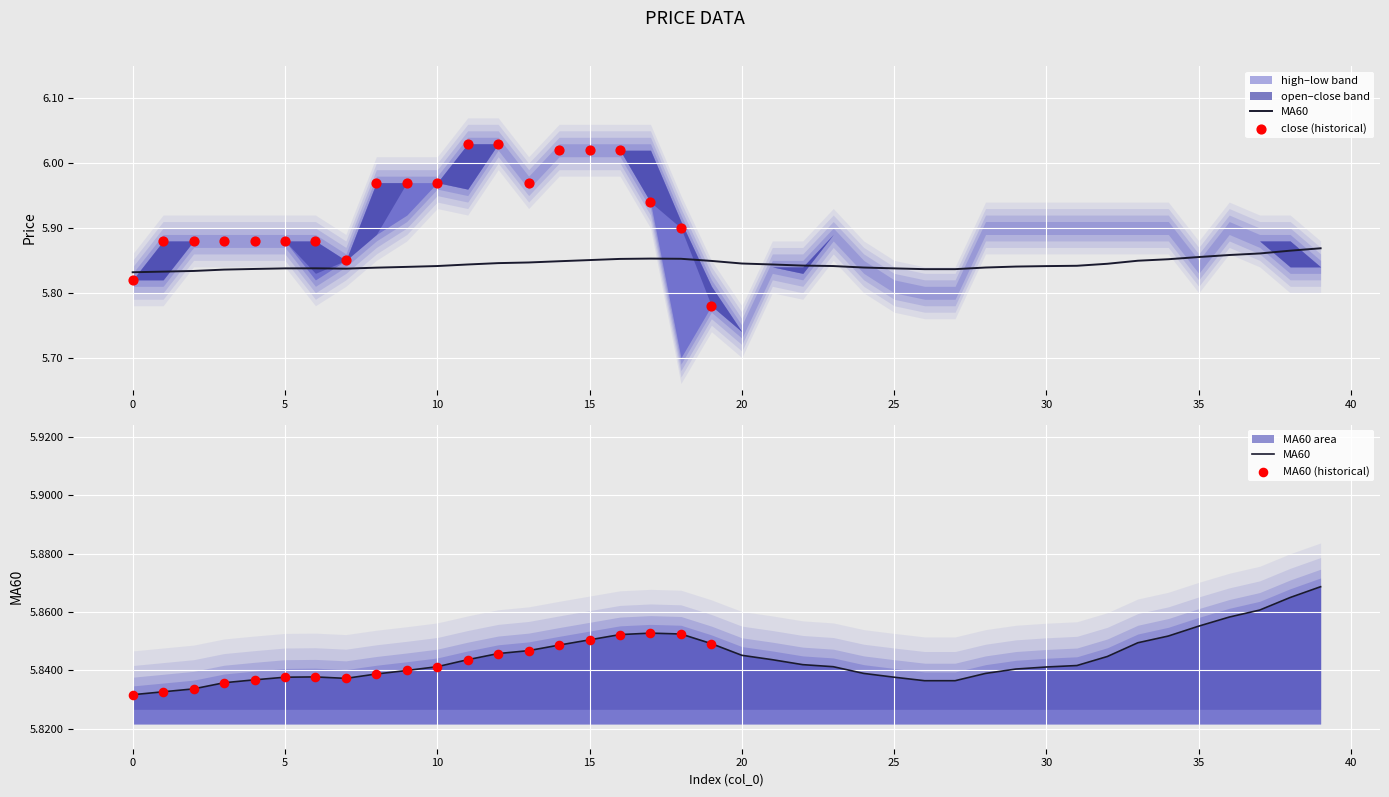

Which series has the largest Y range (max minus min)?

low